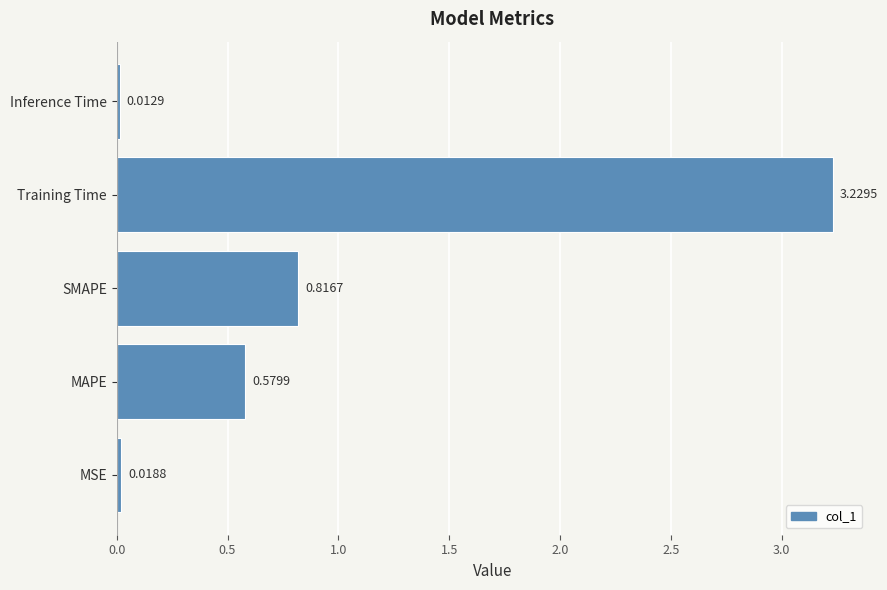

What is the change in value from Training Time to Inference Time?

-3.2